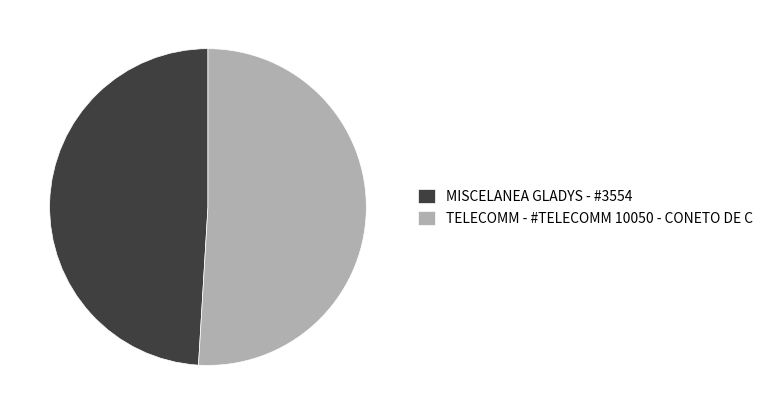

Which slice is the largest?

TELECOMM - #TELECOMM 10050 - CONETO DE C